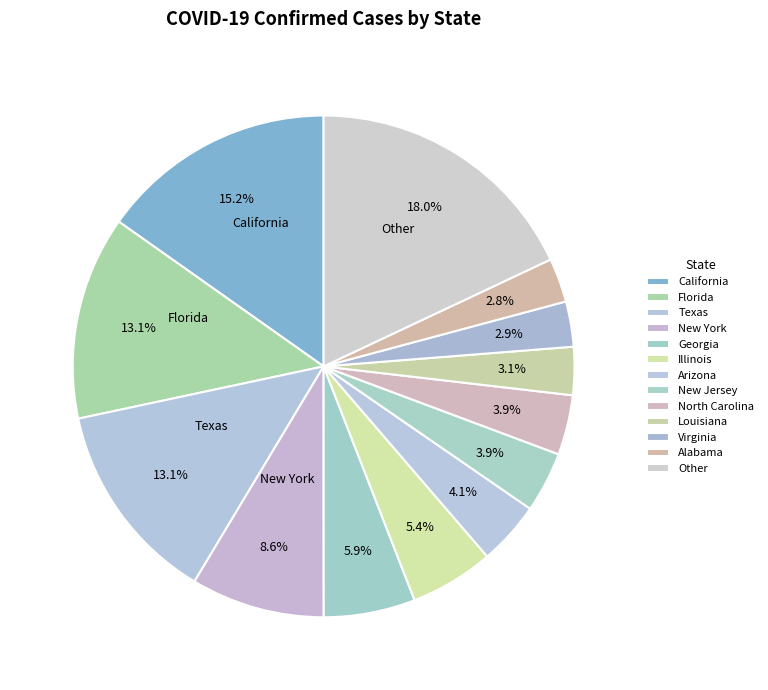

Is there any slice that represents more than half of the pie?

No